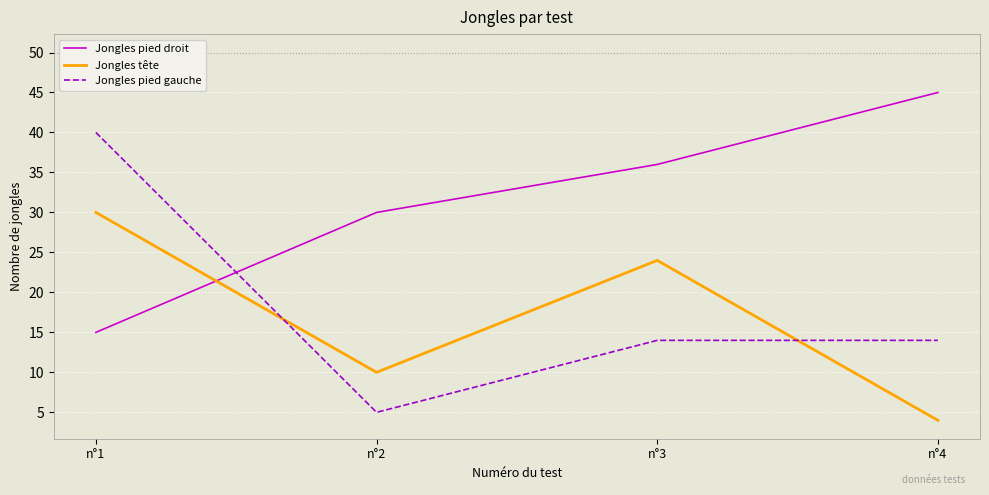

What is the sum of all Jongles pied droit values?

126